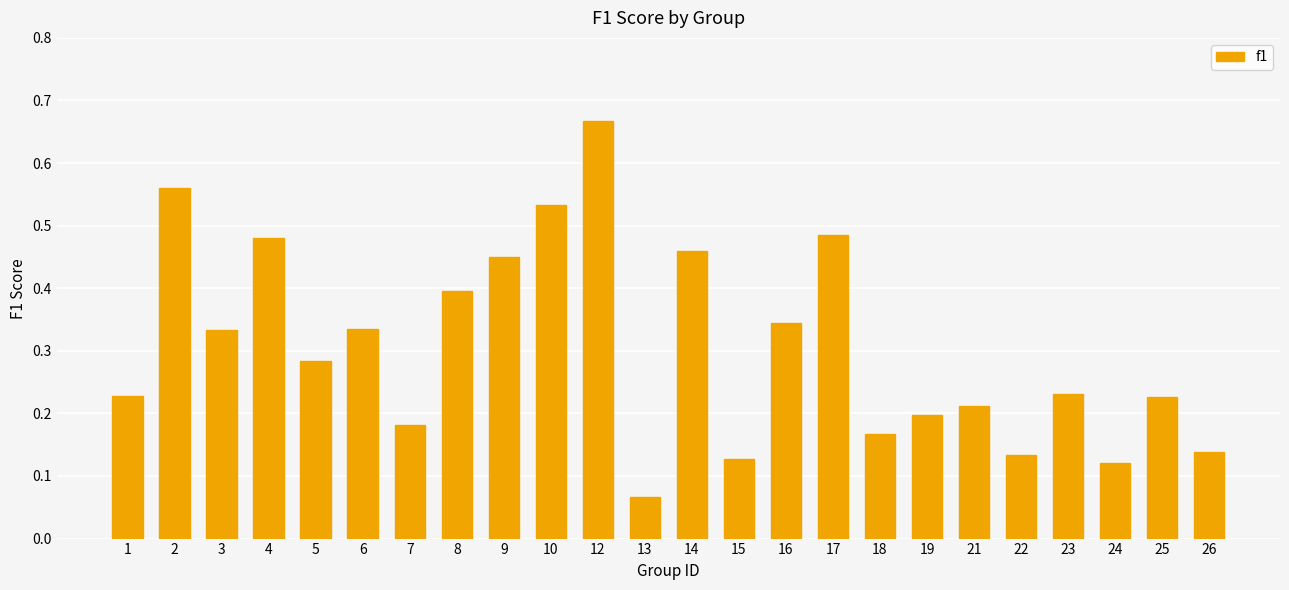

What is the change in value from 1 to 18?

-0.1